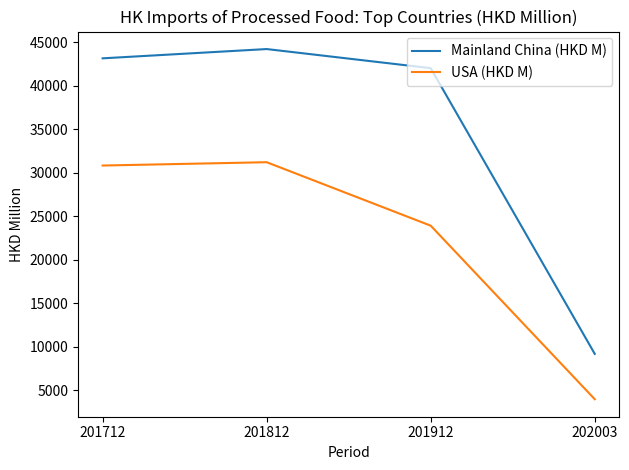

At which category does Mainland China (HKD M) reach its first local peak?

201812